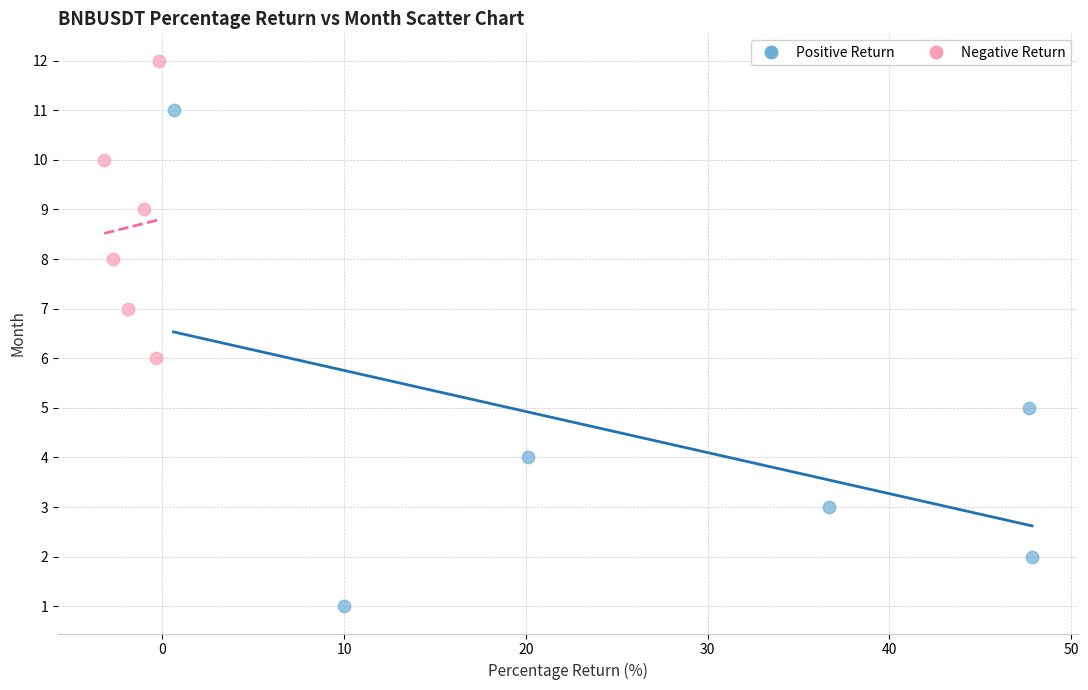

Which series has the widest spread of Y values?

Positive Return